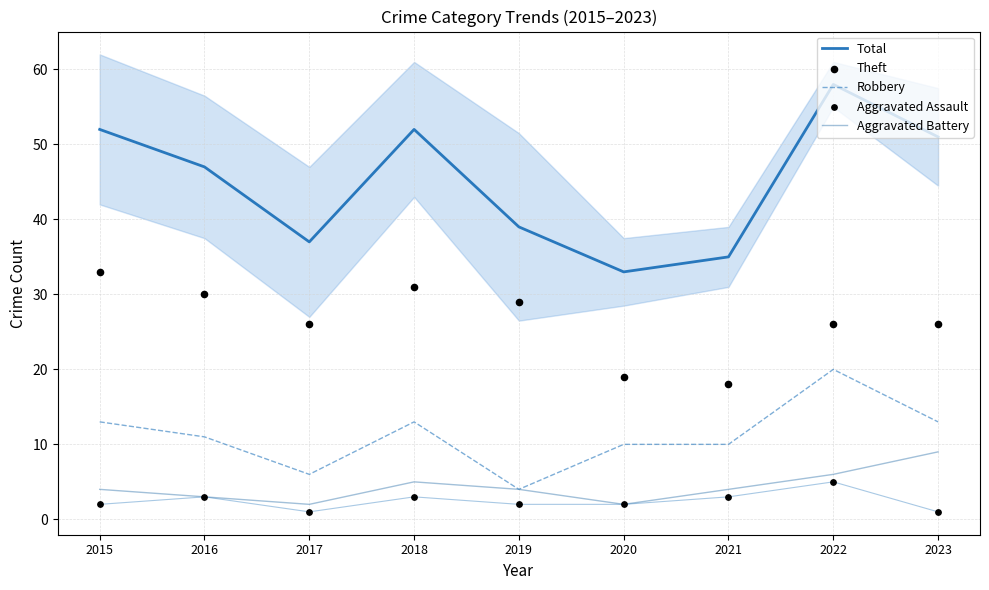

What is the total value across all series at 2016?

94